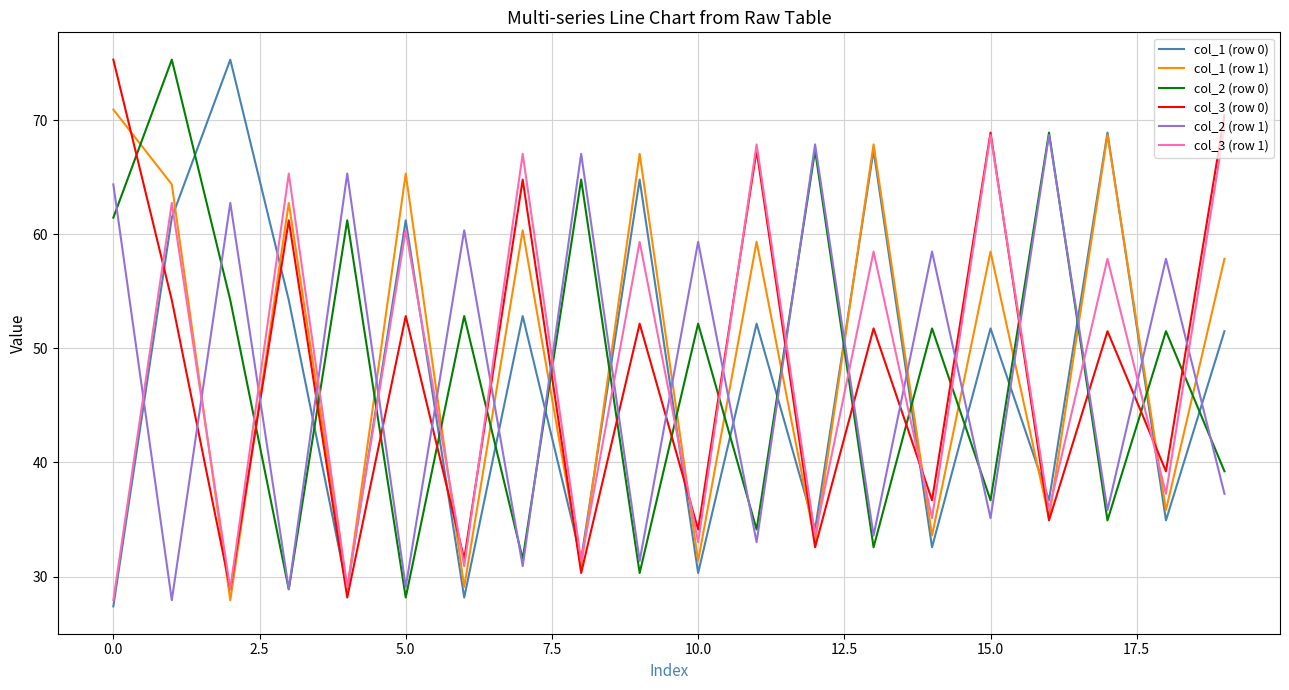

What is the maximum value shown in the chart?

75.3